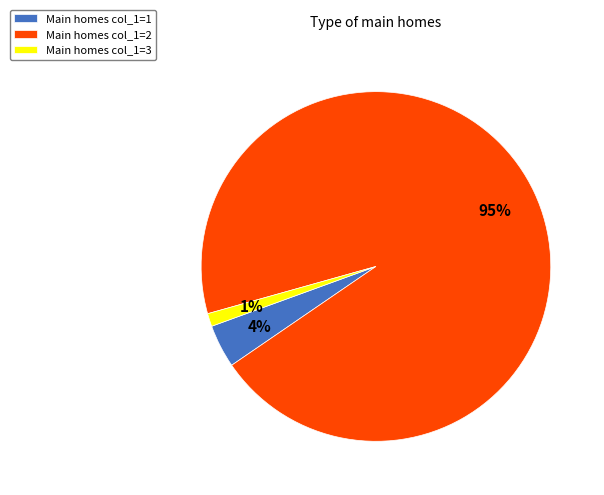

To the nearest percent, what is the combined percentage of Main homes col_1=3 and Main homes col_1=2?

96%